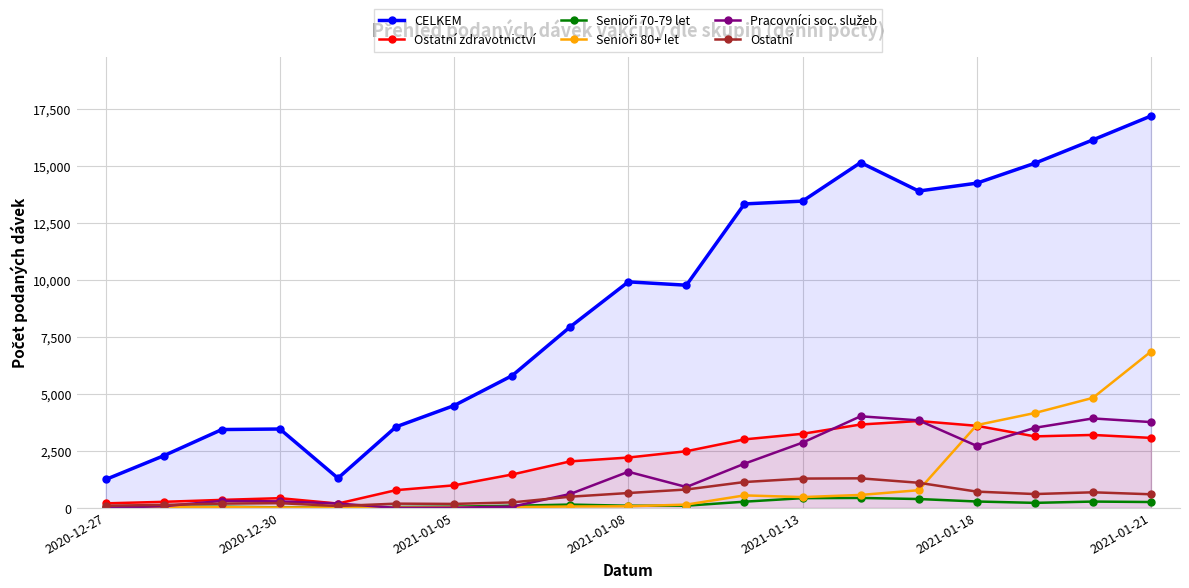

What is the sum of the Senioři 80+ let values at 2020-12-27 and 11?

563